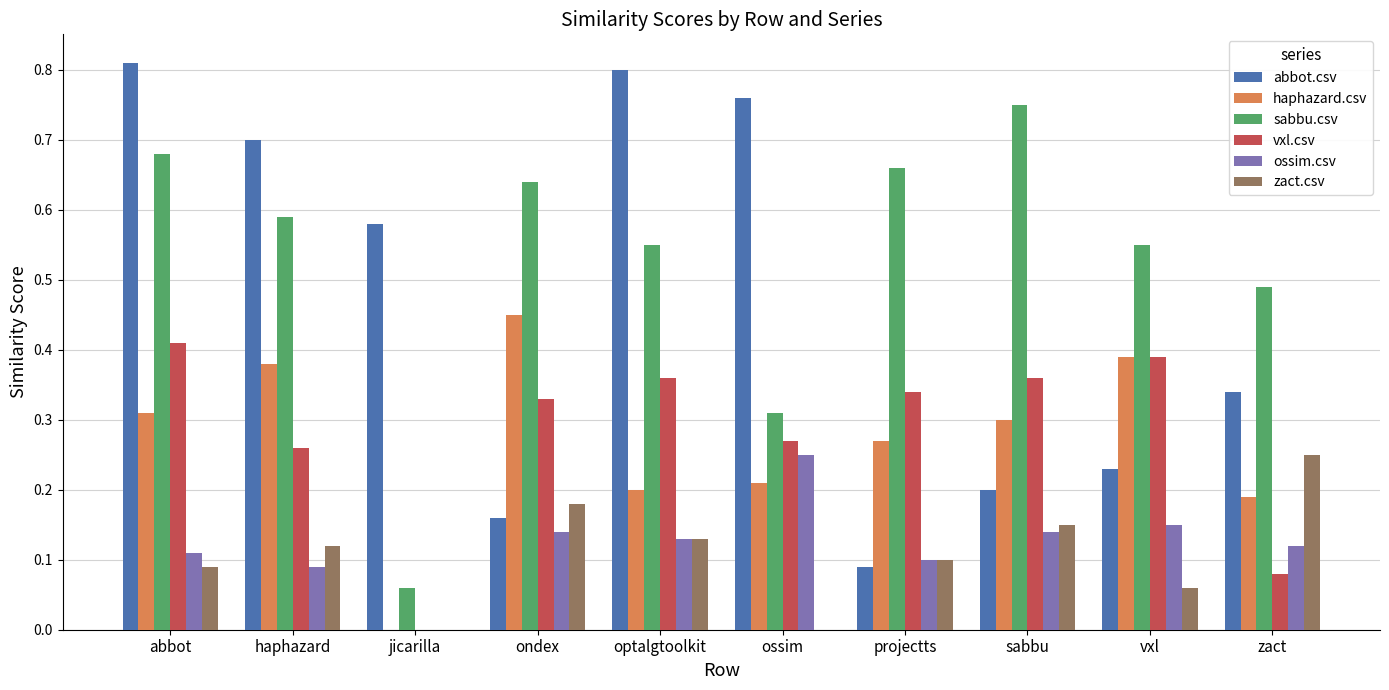

Which series has the largest total across all categories?

sabbu.csv